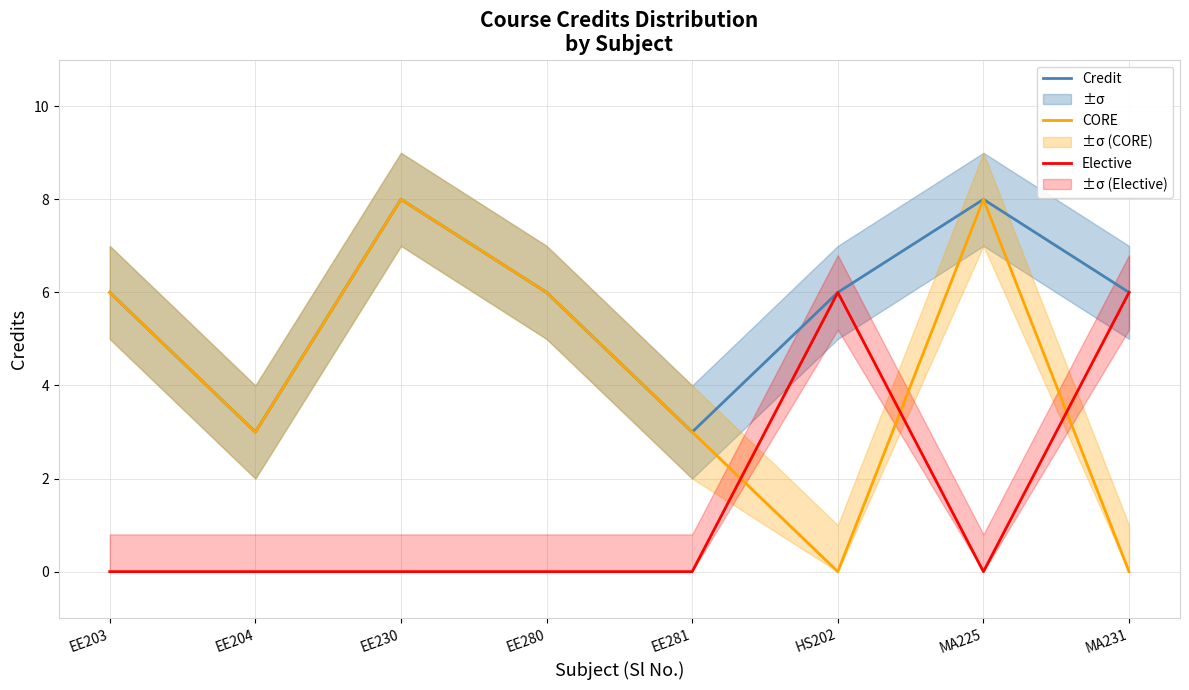

What is the label of the 3rd point from the right?

HS202